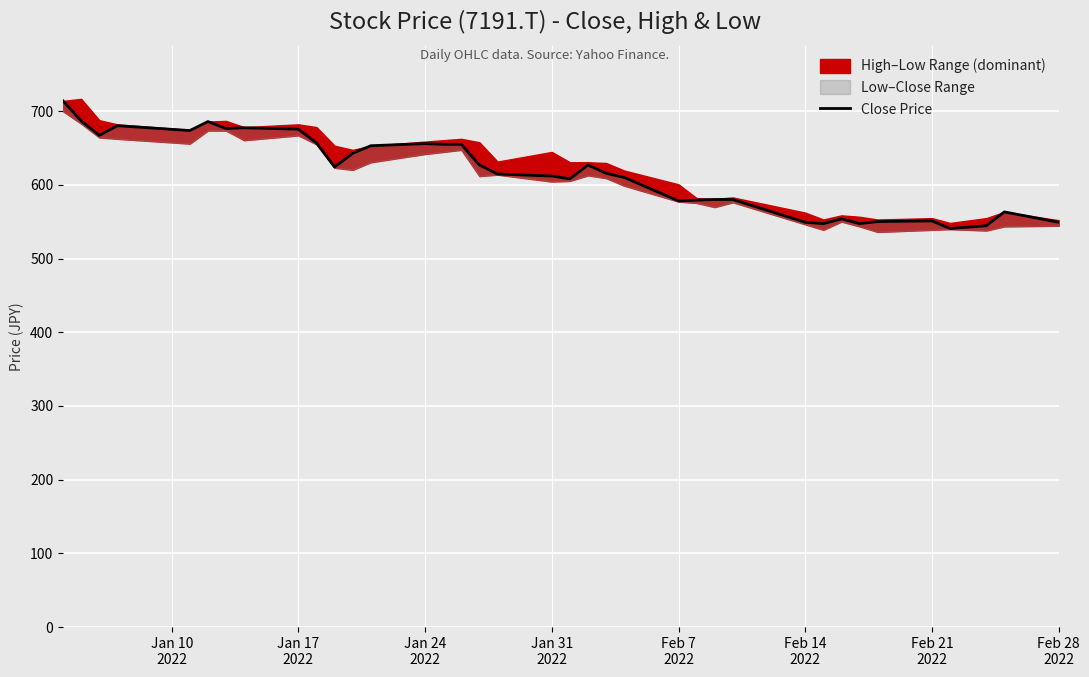

What is the smallest value displayed?

540.9